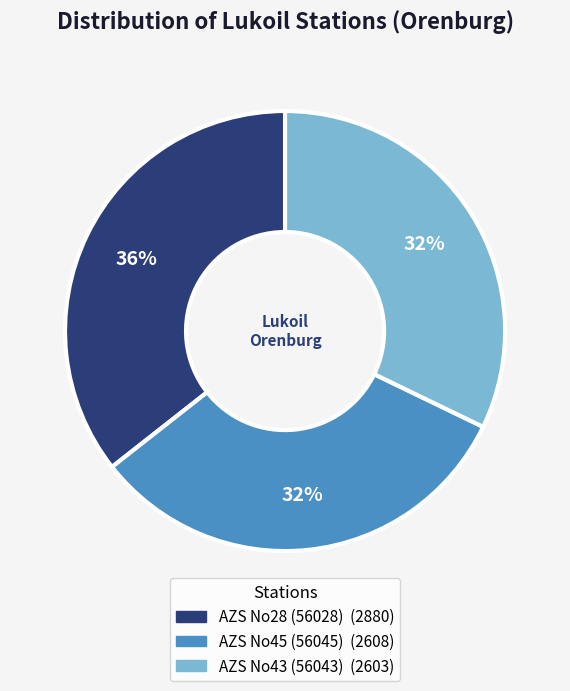

To the nearest percent, what is the combined percentage of AZS No43 (56043) and AZS No28 (56028)?

68%